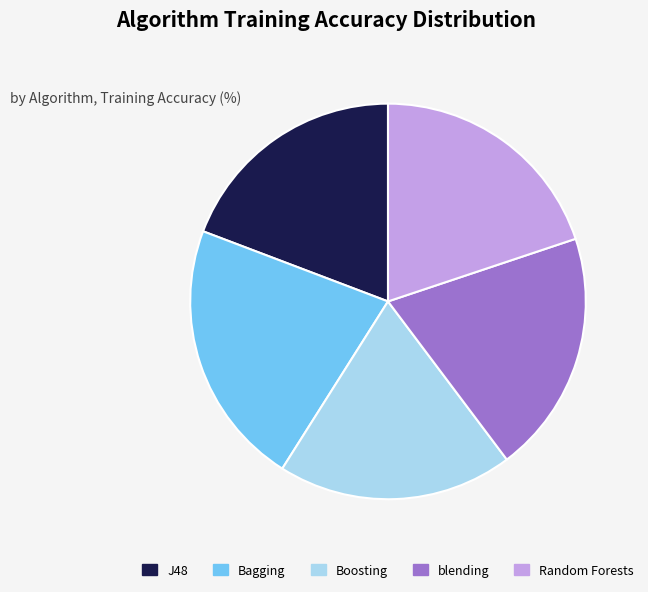

Which slice is the largest?

Bagging